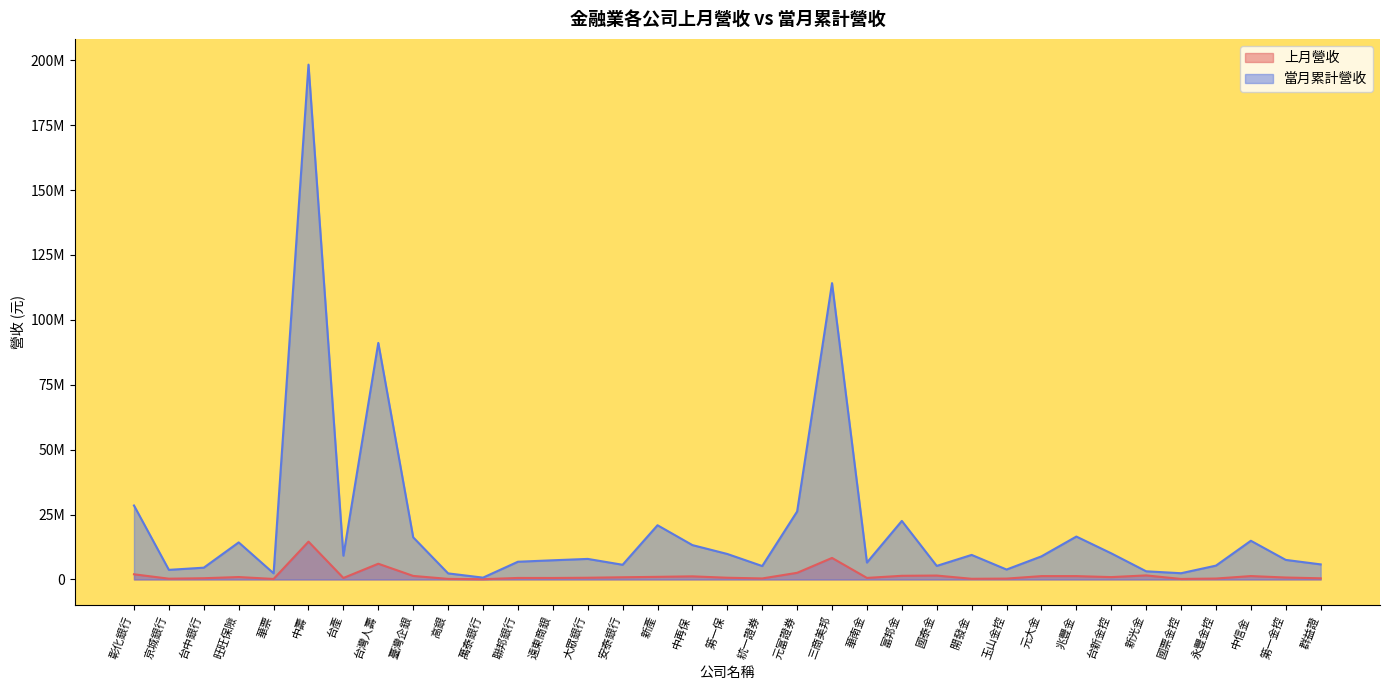

True or false: 當月累計營收 and 上月營收 intersect in this chart.

False